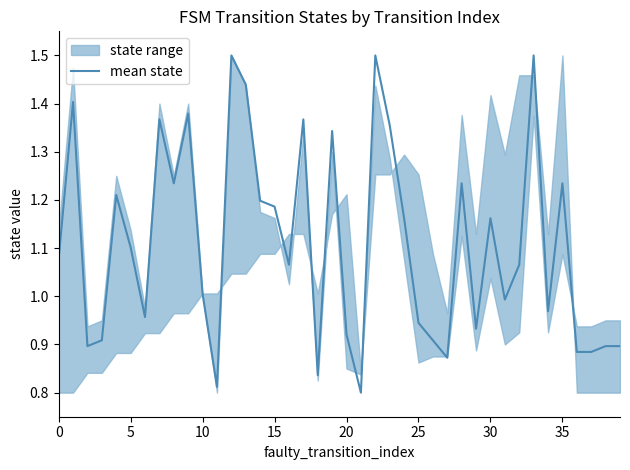

What value does the data have at 21?

0.8